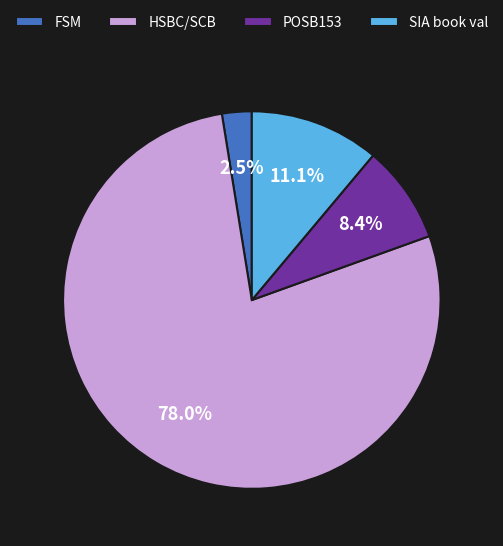

Between SIA book val and POSB153, which is larger?

SIA book val